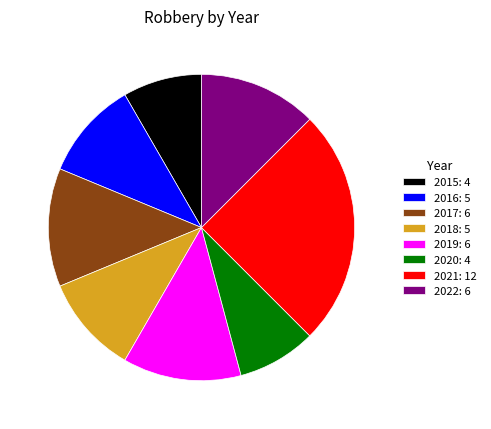

Is there a majority slice in this chart?

No